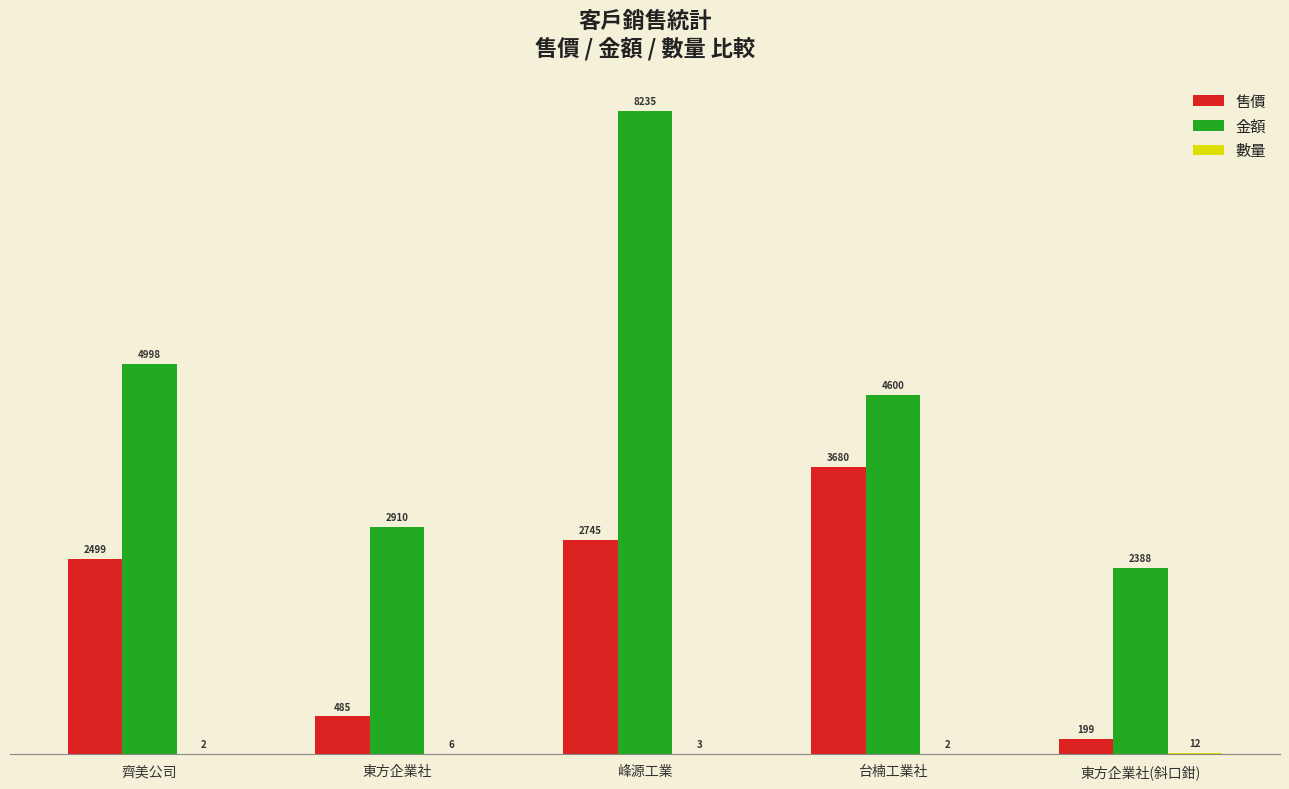

Are the bars grouped side by side (vs. stacked)?

Yes